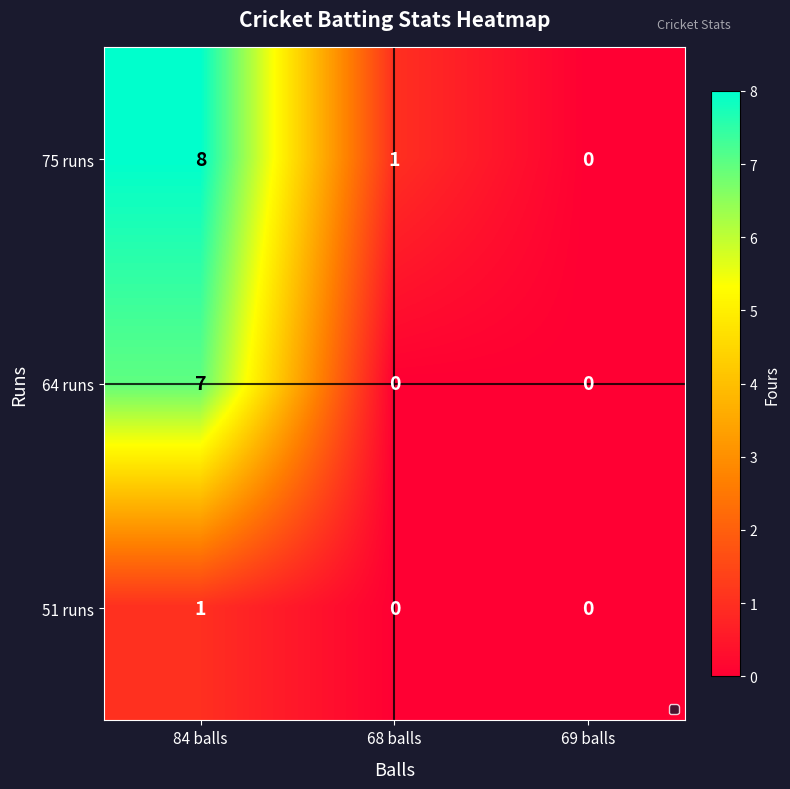

Reading left to right, what are all the values shown in this chart?

75 runs: 84 balls=8	68 balls=1	69 balls=0
64 runs: 84 balls=7	68 balls=0	69 balls=0
51 runs: 84 balls=1	68 balls=0	69 balls=0